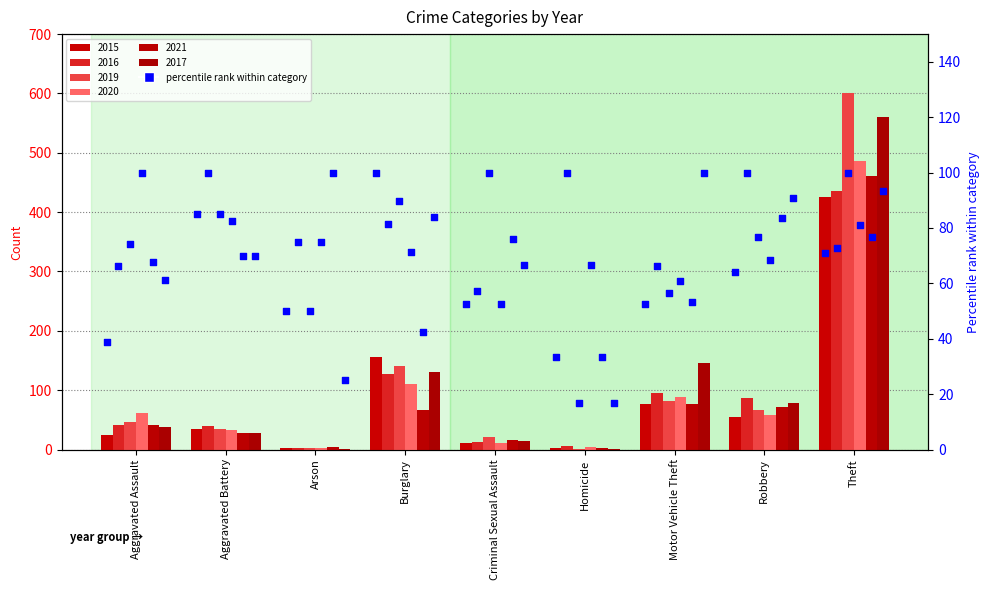

Which has a higher value, Burglary or Aggravated Battery?

Burglary